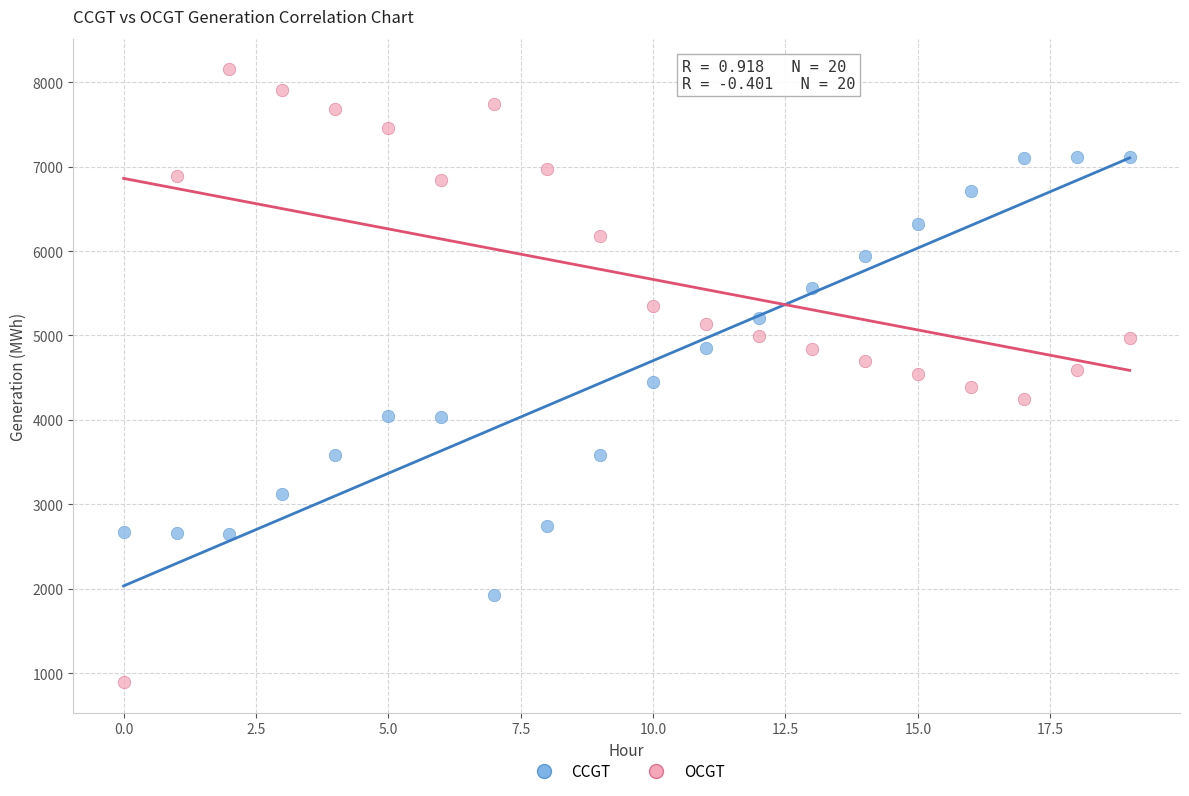

What are all the series names shown in the legend?

CCGT, OCGT